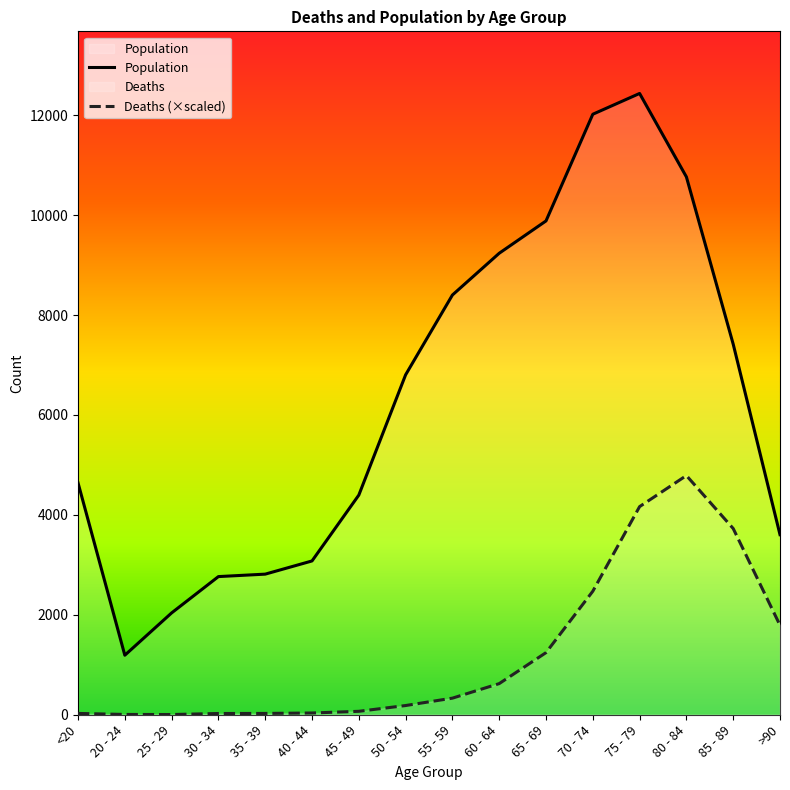

Does the chart display data point markers on the line(s)?

No